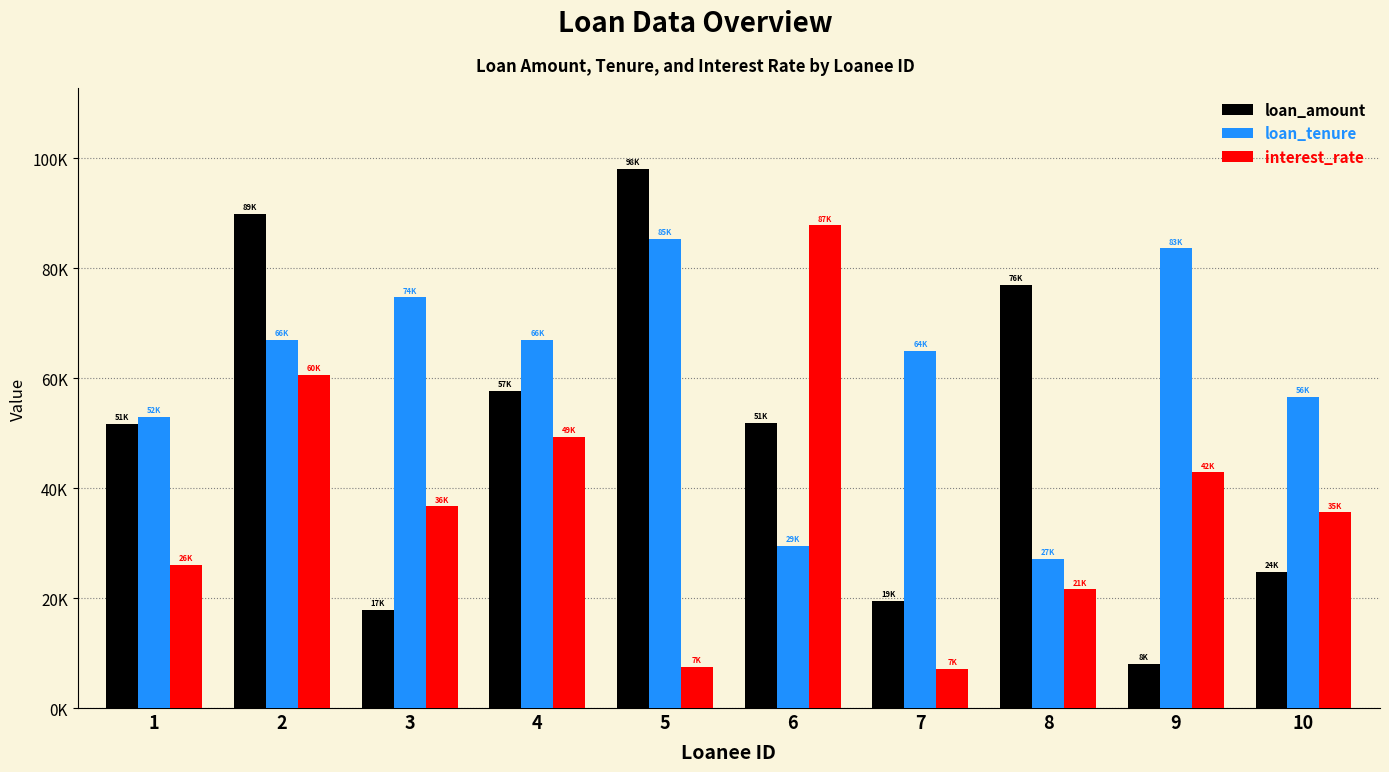

Which series changed the most between 2 and 3?

loan_amount